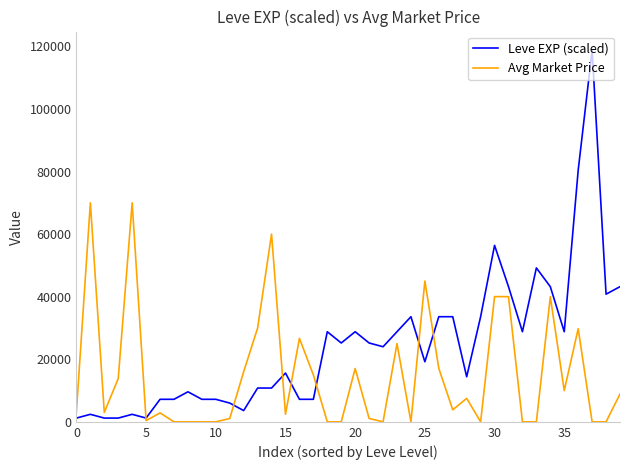

Which series has the largest range (max minus min)?

Leve EXP (scaled)